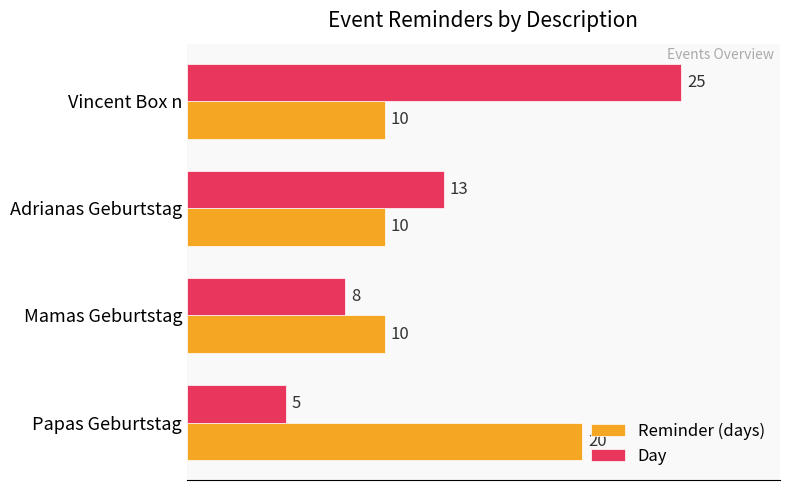

Rank the series by their average value, from highest to lowest.

Day, Reminder (days)